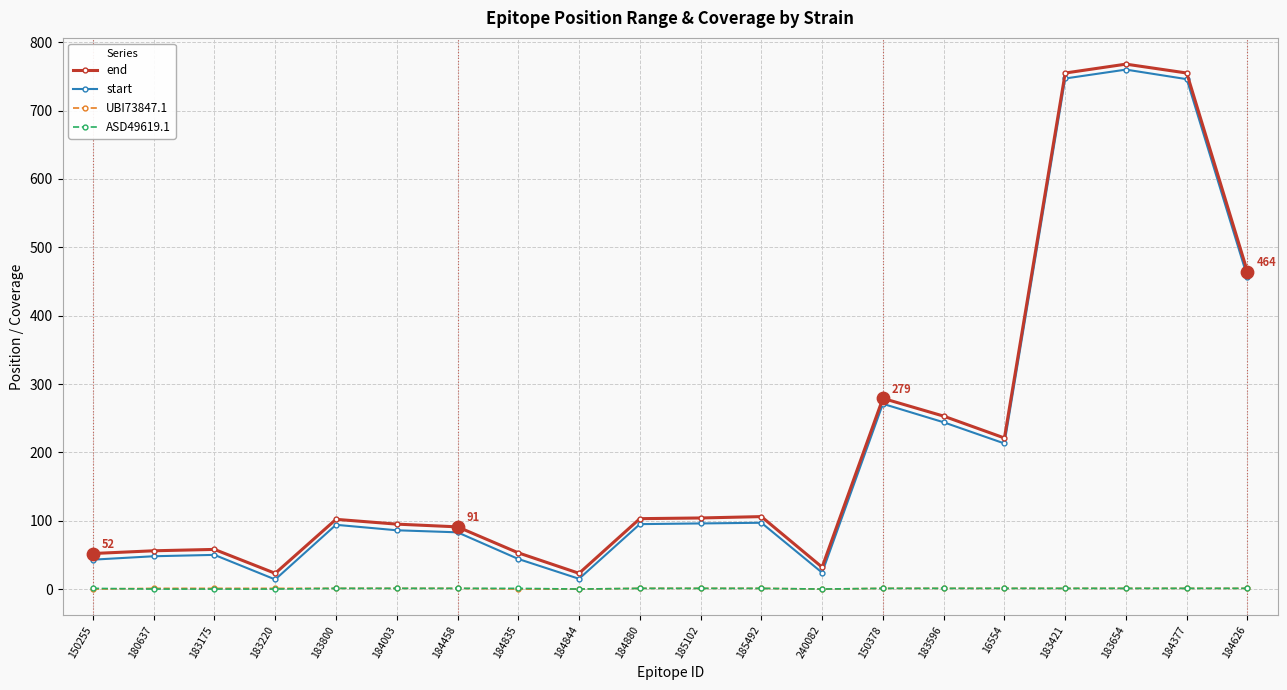

What is the total value across all series at 184003?

183